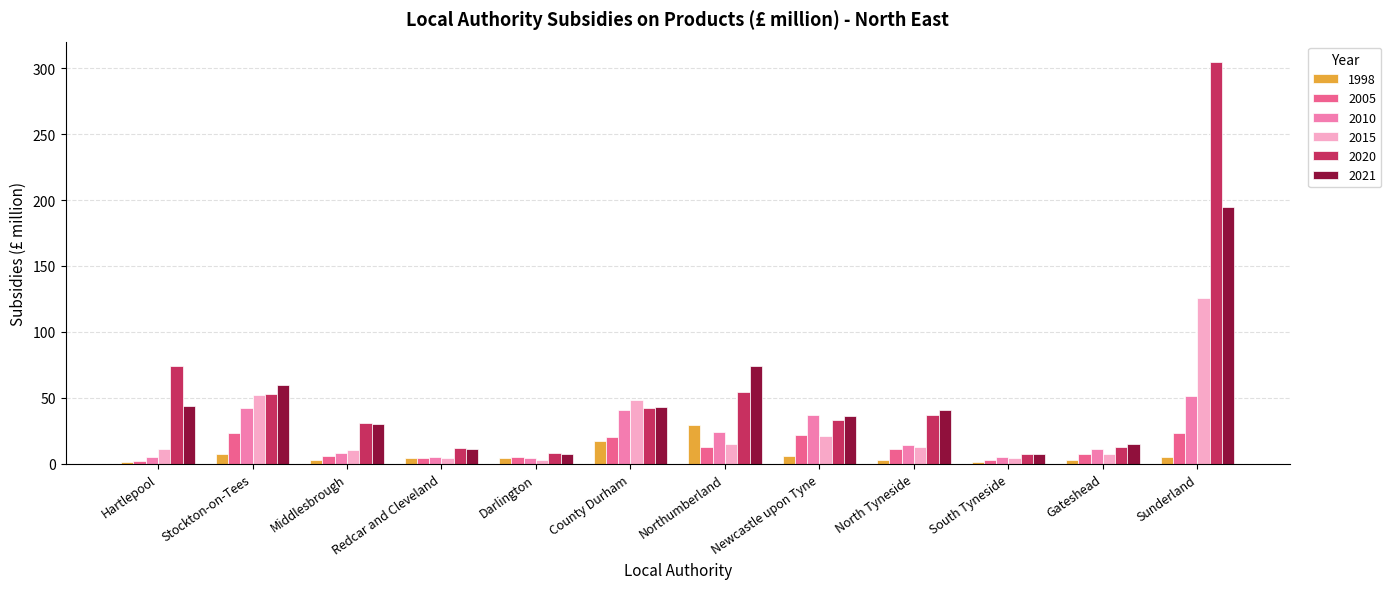

What is the minimum value for 2020?

7